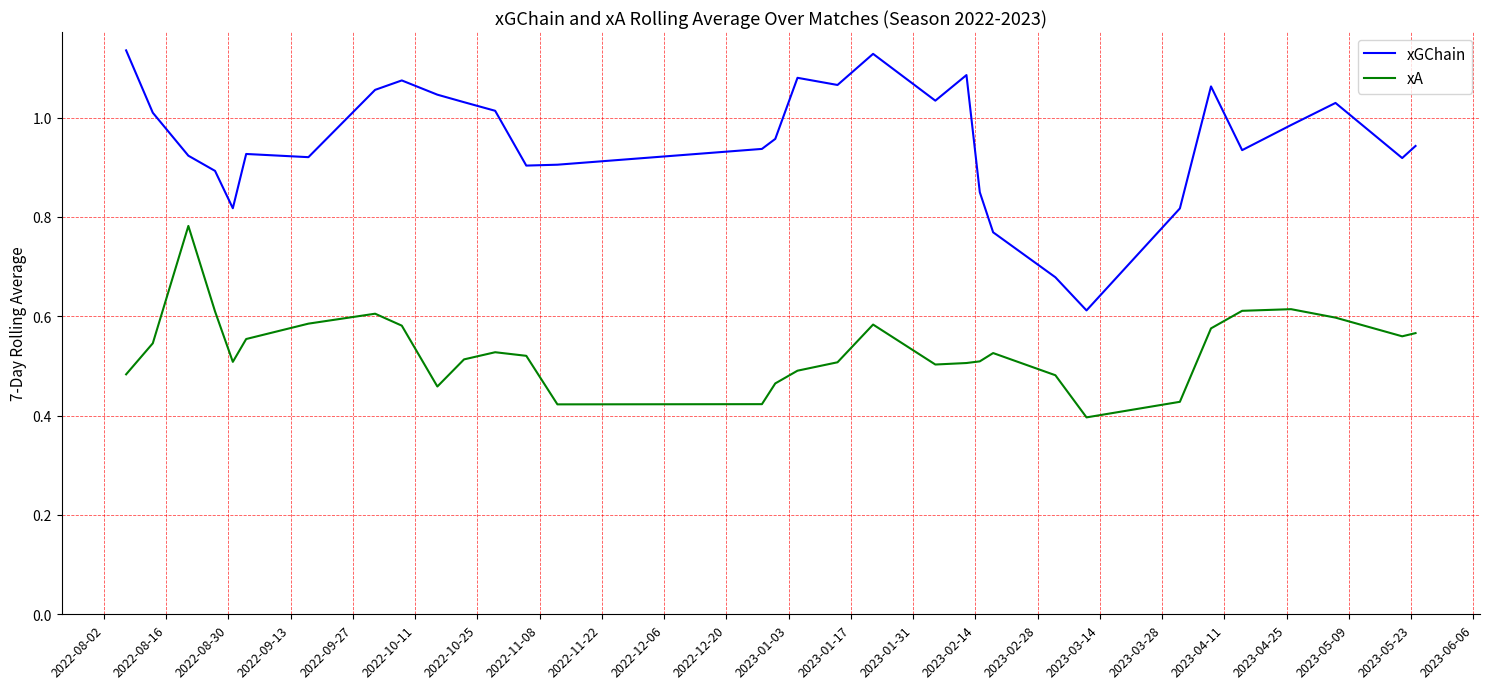

Which series has the largest total across all categories?

xGChain